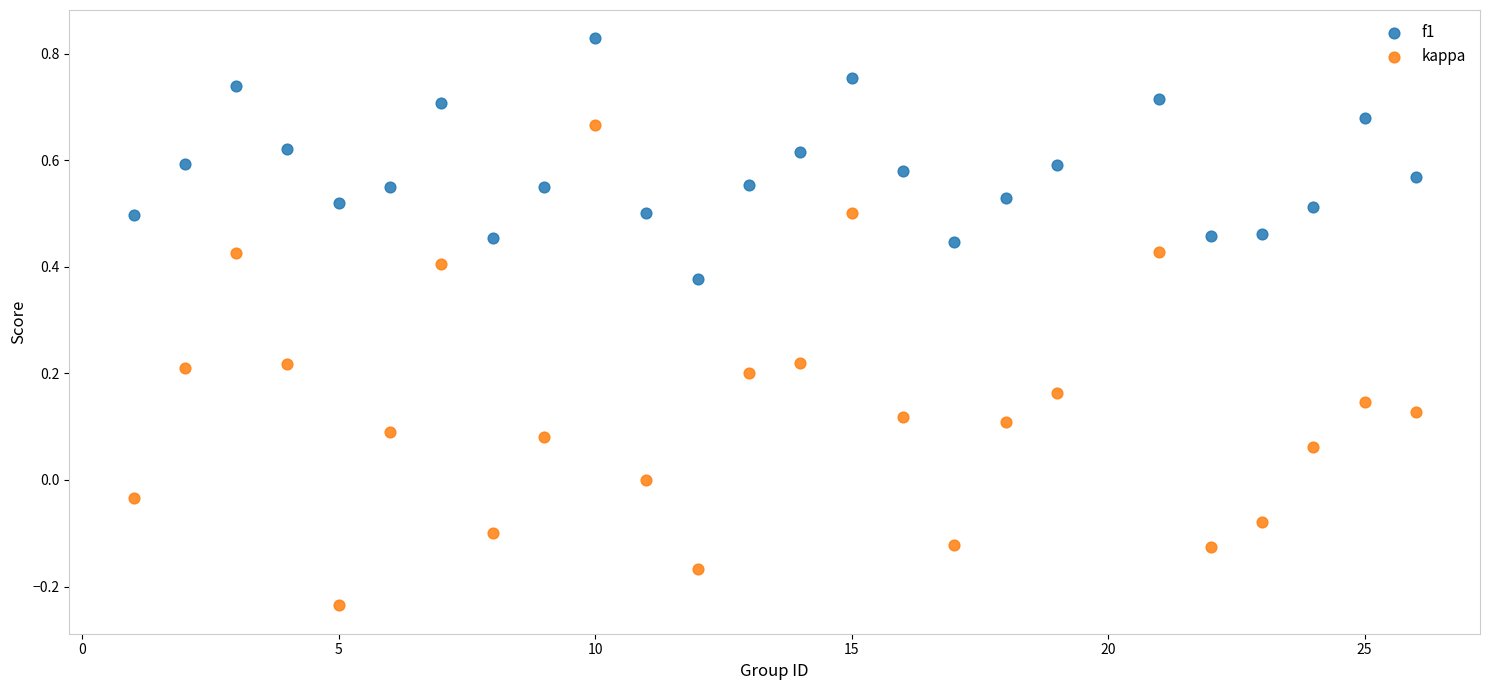

Across all data points, what is the range of Y values (max minus min)?

1.1